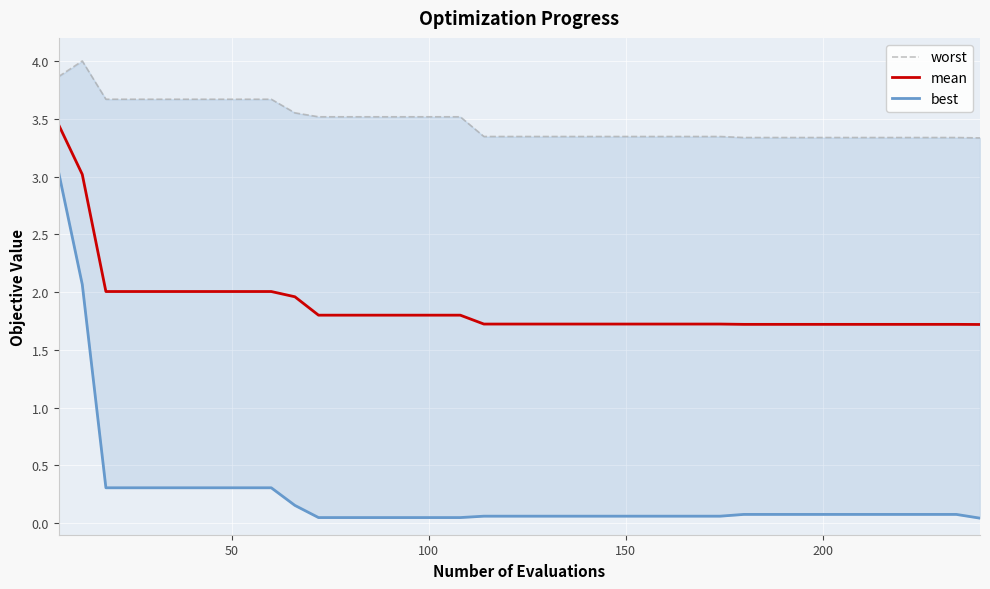

What is the lowest value of the mean series?

1.7